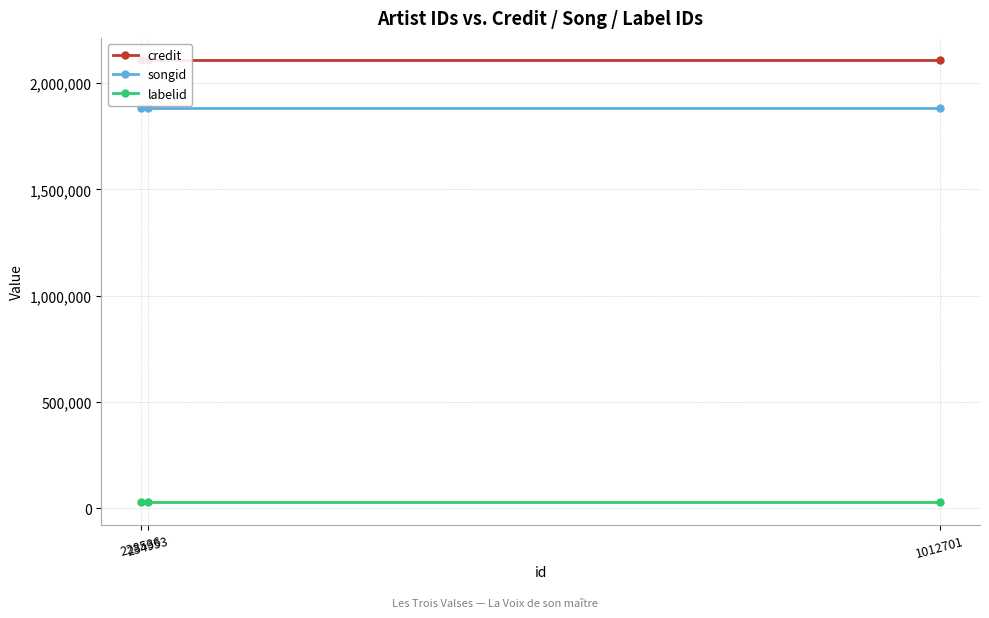

Reading left to right, list all the values displayed in this chart.

credit: 228536=2108656	234953=2108656	1012701=2108656
songid: 228536=1885301	234953=1885301	1012701=1885301
labelid: 228536=28302	234953=28302	1012701=28302